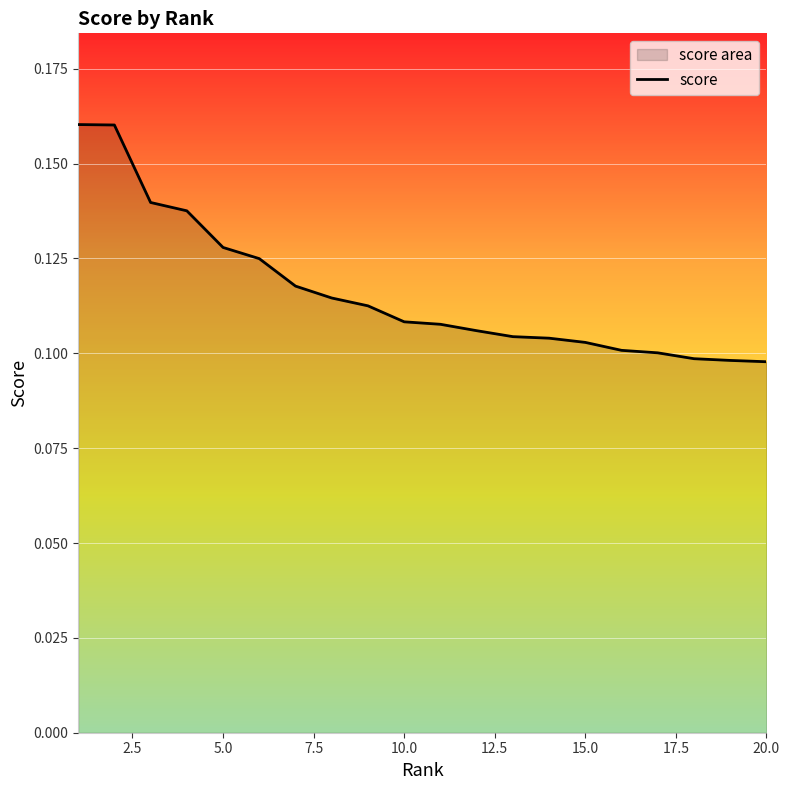

How many lines are shown in the chart?

1